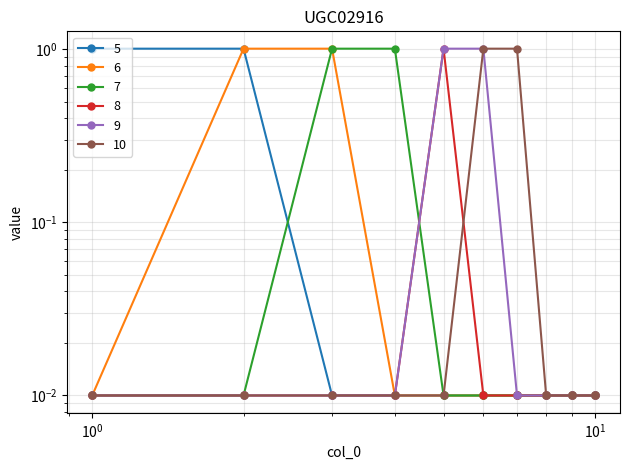

Reading right to left, transcribe all the data shown in this chart.

5: 0.0	0.0	0.0	0.0	0.0	0.0	0.0	0.0	1.0	1.0
6: 0.0	0.0	0.0	0.0	0.0	0.0	0.0	1.0	1.0	0.0
7: 0.0	0.0	0.0	0.0	0.0	0.0	1.0	1.0	0.0	0.0
8: 0.0	0.0	0.0	0.0	0.0	1.0	0.0	0.0	0.0	0.0
9: 0.0	0.0	0.0	0.0	1.0	1.0	0.0	0.0	0.0	0.0
10: 0.0	0.0	0.0	1.0	1.0	0.0	0.0	0.0	0.0	0.0